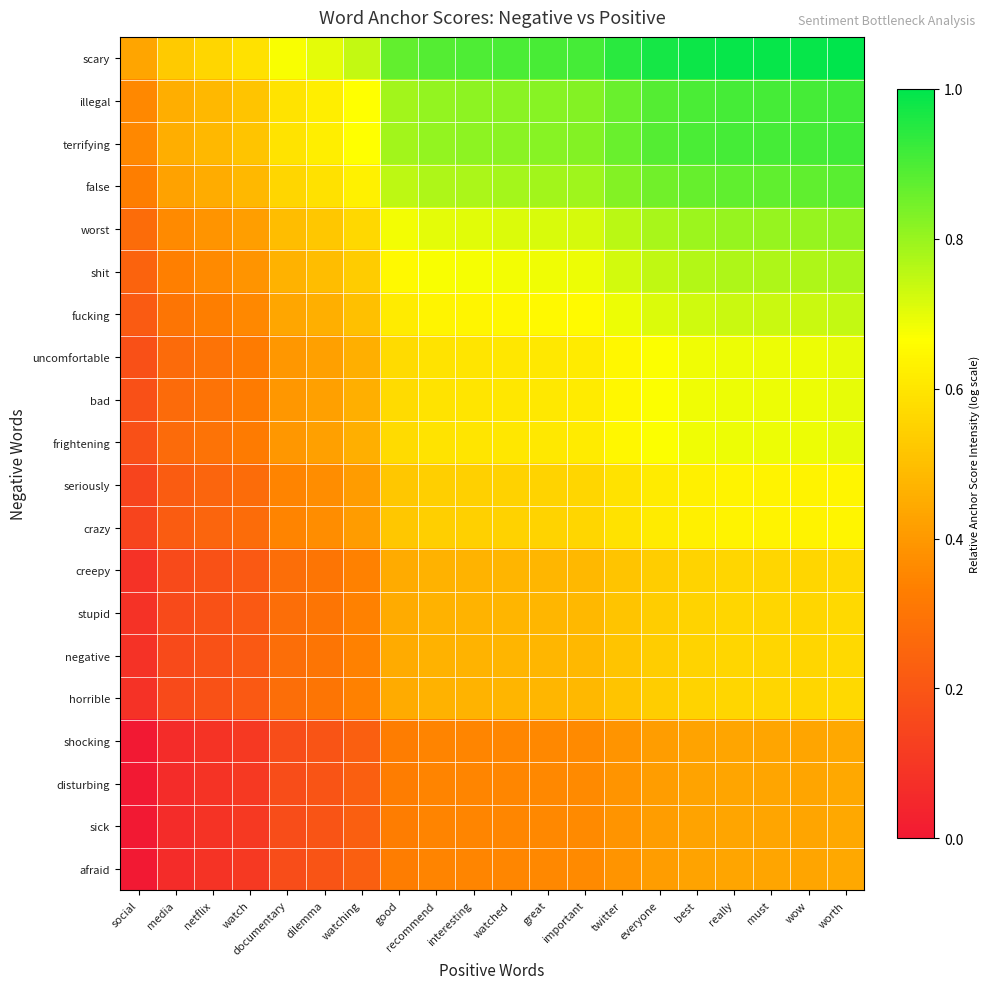

At which category does the chart reach its minimum across all series?

social